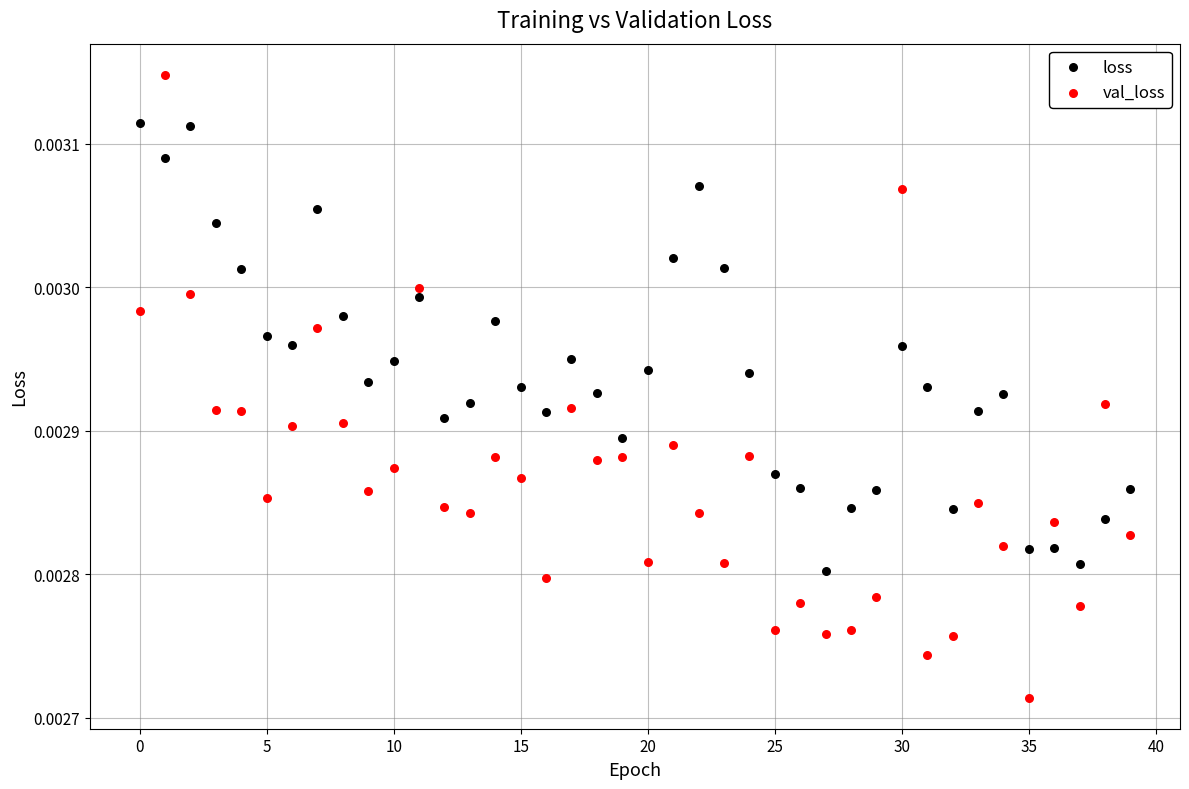

Which series reaches the maximum Y coordinate?

val_loss